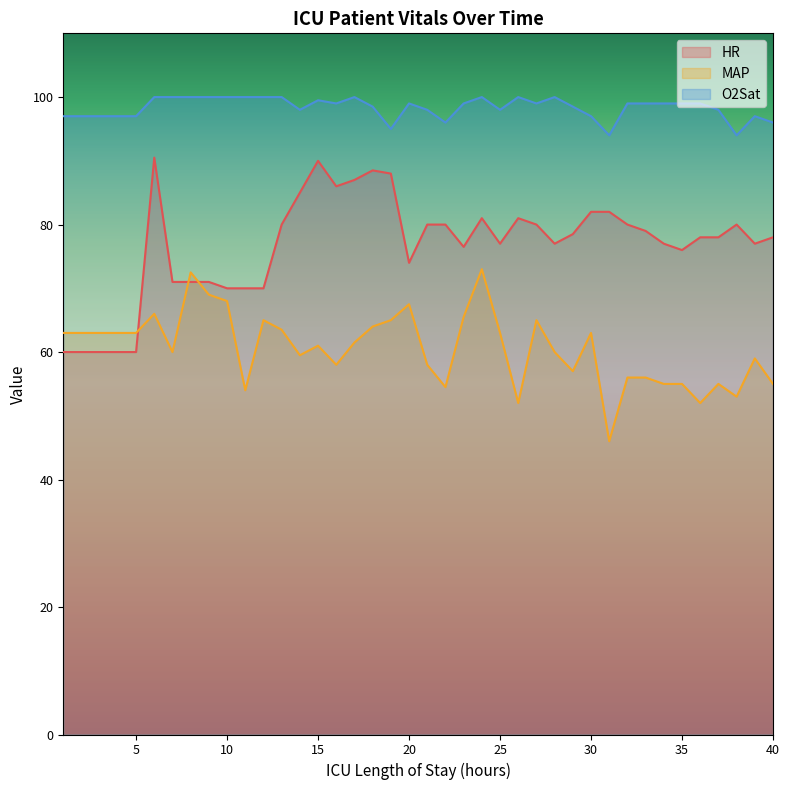

Rank the categories by HR value from lowest to highest.

1, 2, 3, 4, 5, 10, 11, 12, 7, 8, 9, 20, 35, 23, 25, 28, 34, 39, 36, 37, 40, 29, 33, 13, 21, 22, 27, 32, 38, 24, 26, 30, 31, 14, 16, 17, 19, 18, 15, 6